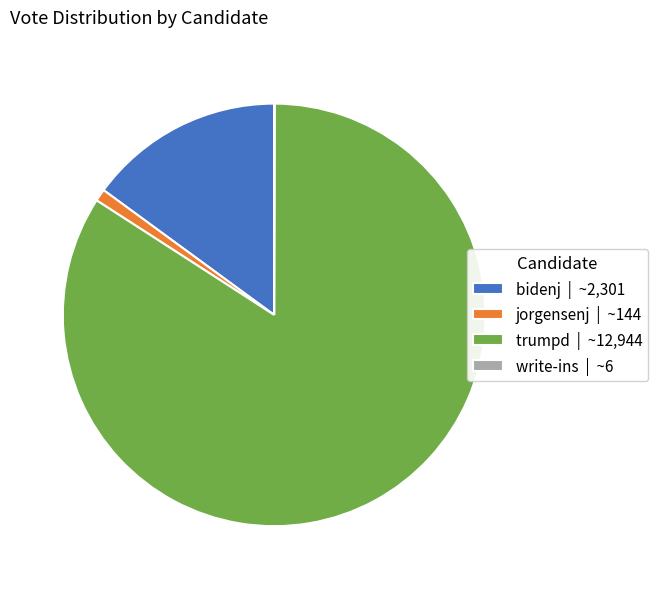

Which slice represents more than half of the pie?

trumpd